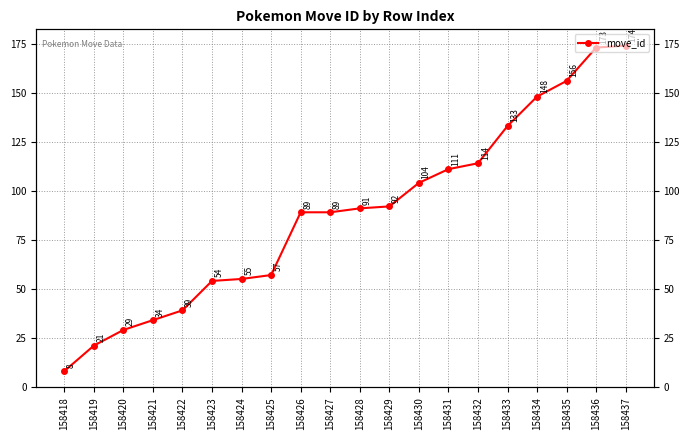

True or false: the data shows 69 at 158431.

False